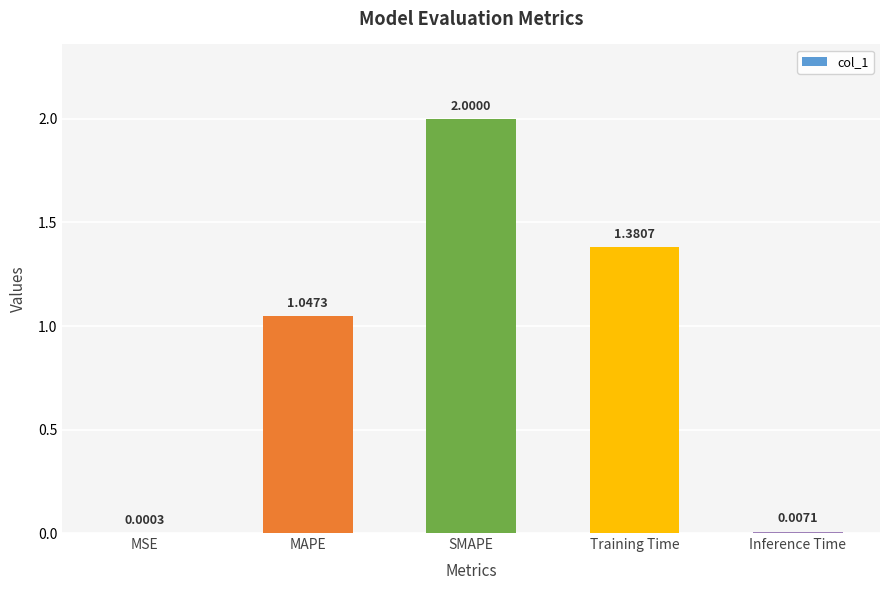

At which label is the value closest to 1?

MAPE